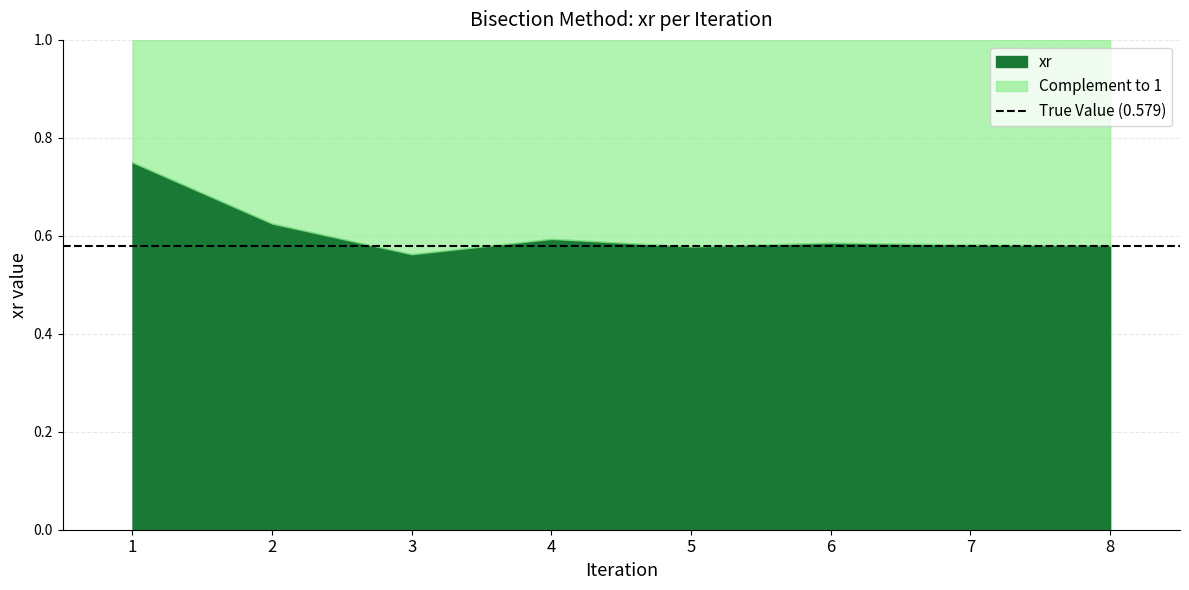

Rank the categories by value from highest to lowest.

1, 2, 4, 6, 7, 8, 5, 3